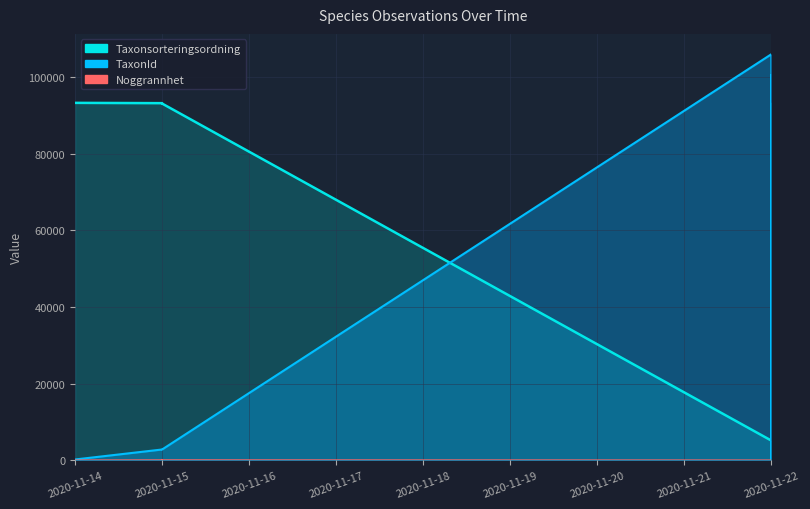

What are all the series names shown in the legend?

Taxonsorteringsordning, TaxonId, Noggrannhet